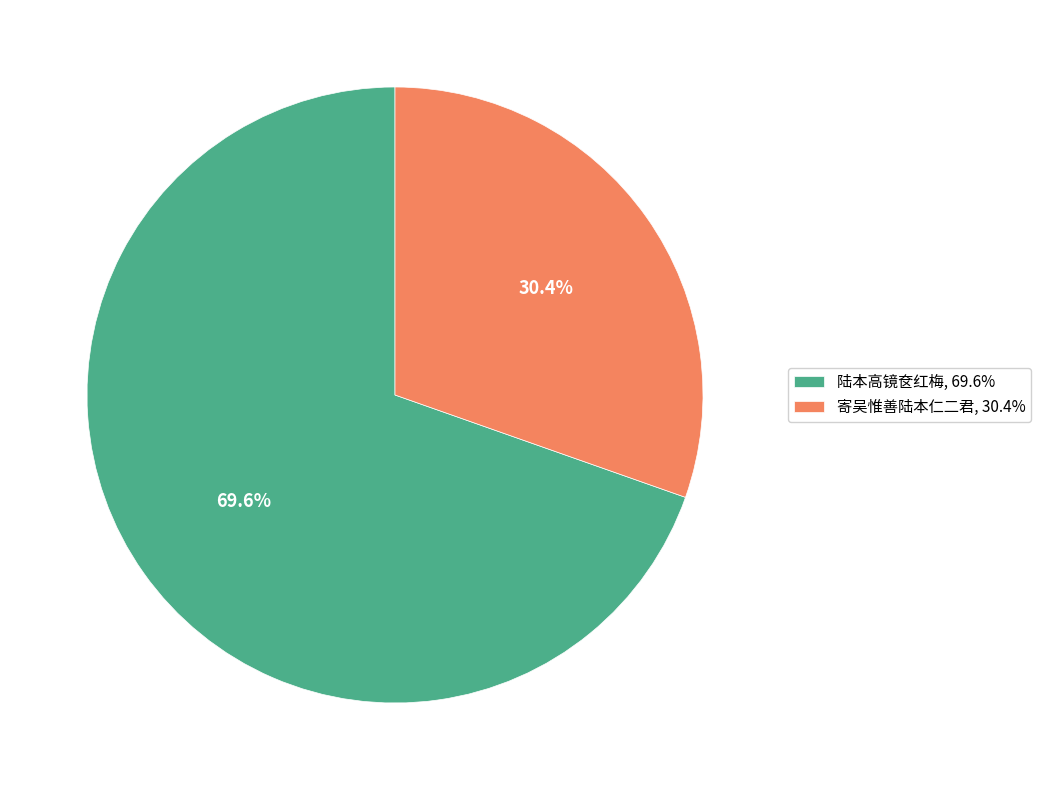

Rank the categories by value from lowest to highest.

寄吴惟善陆本仁二君, 陆本高镜奁红梅